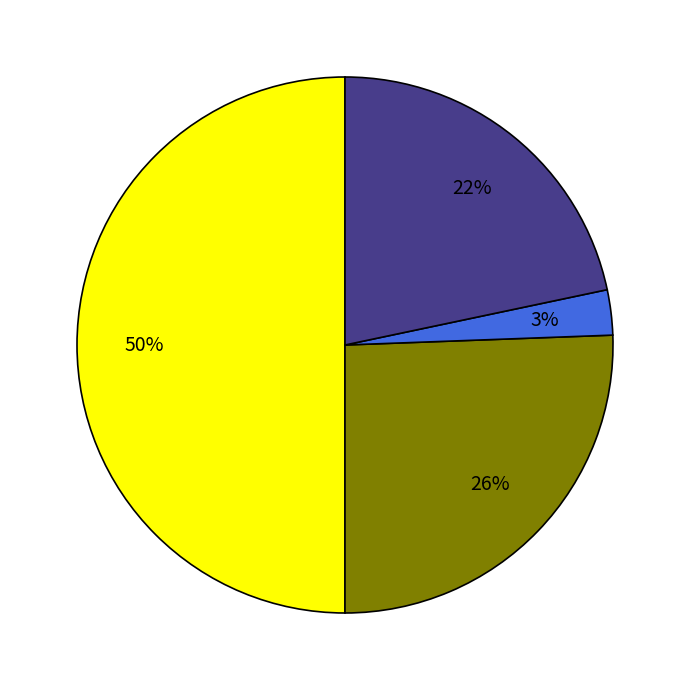

To the nearest percent, what is the average slice percentage?

25%